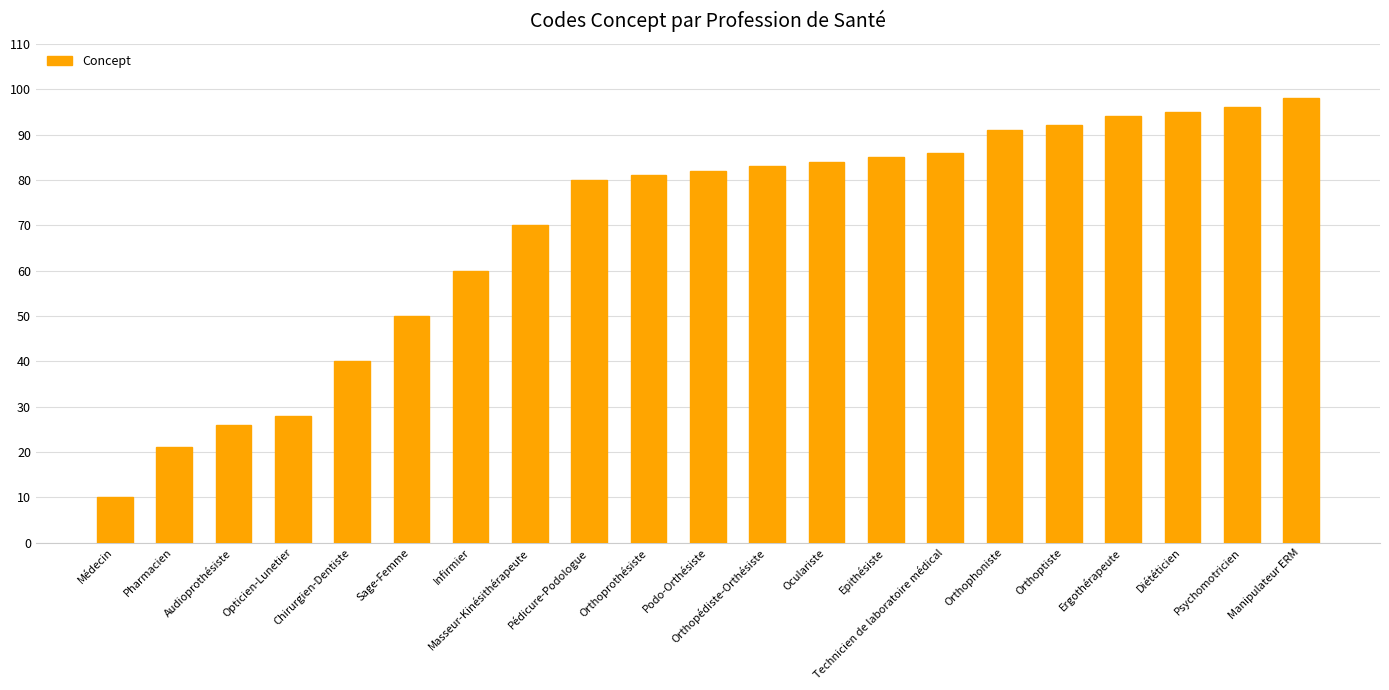

What is the value of the 14th bar from the left?

85